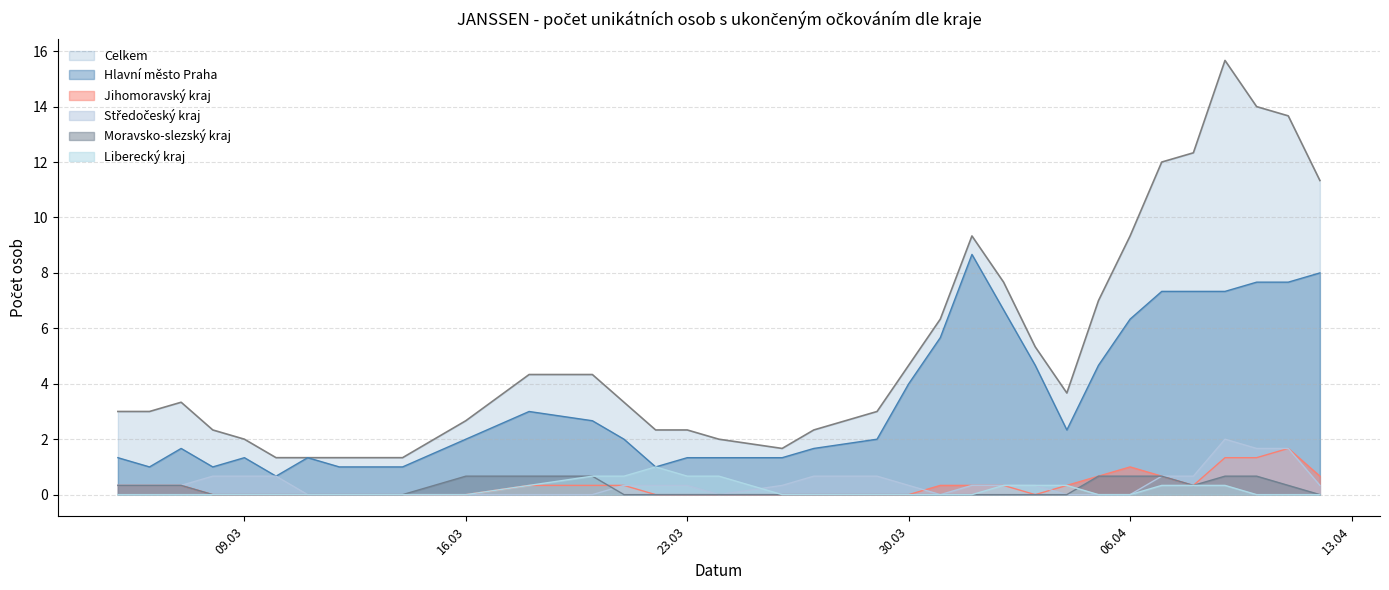

True or false: Moravsko-slezský kraj has a value of 0.0 at 30.03.

True